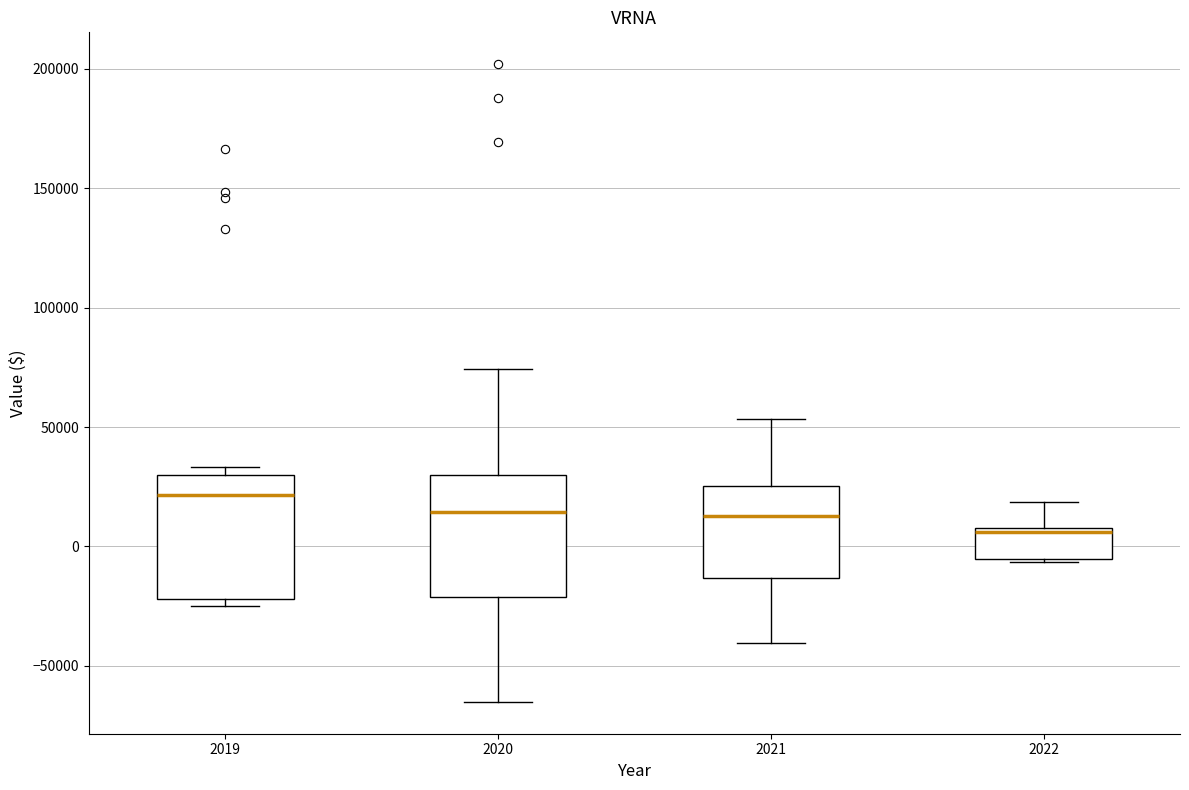

Which box's median line is the lowest?

2022